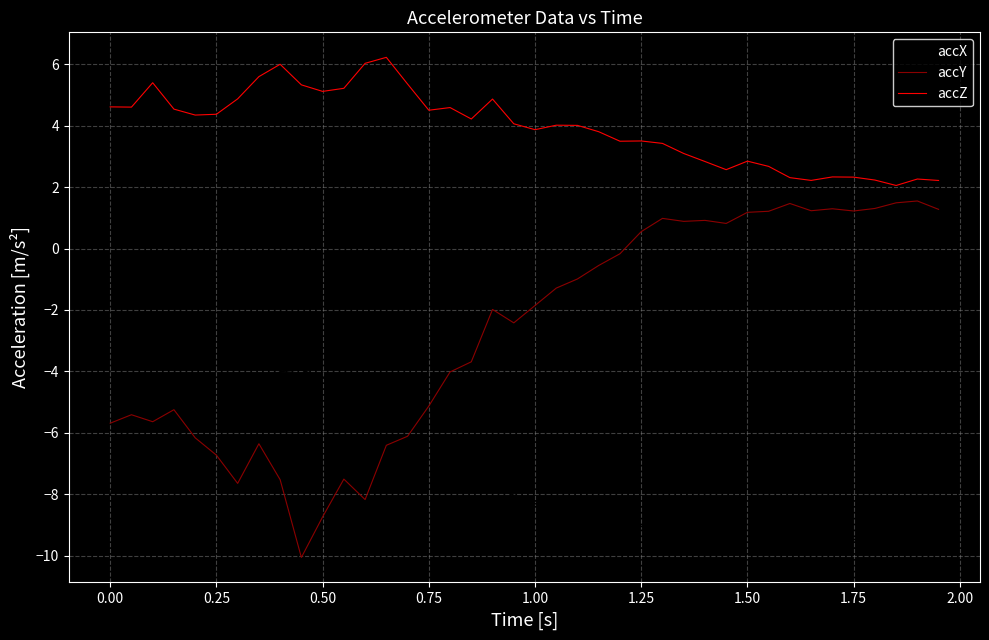

Which series has the largest total across all categories?

accZ